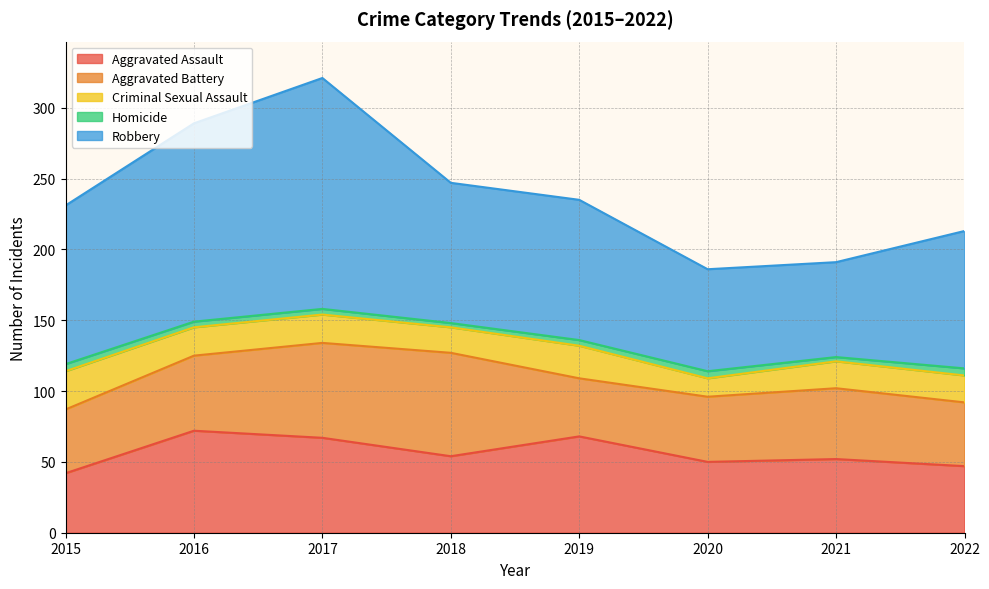

At which label does Aggravated Battery reach its peak?

2018